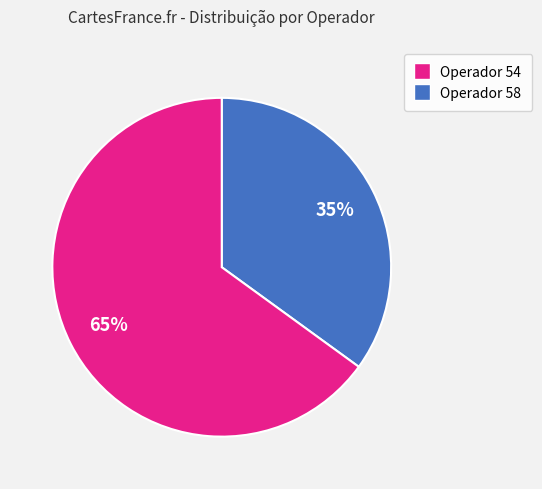

Is there a majority slice in this chart?

Yes